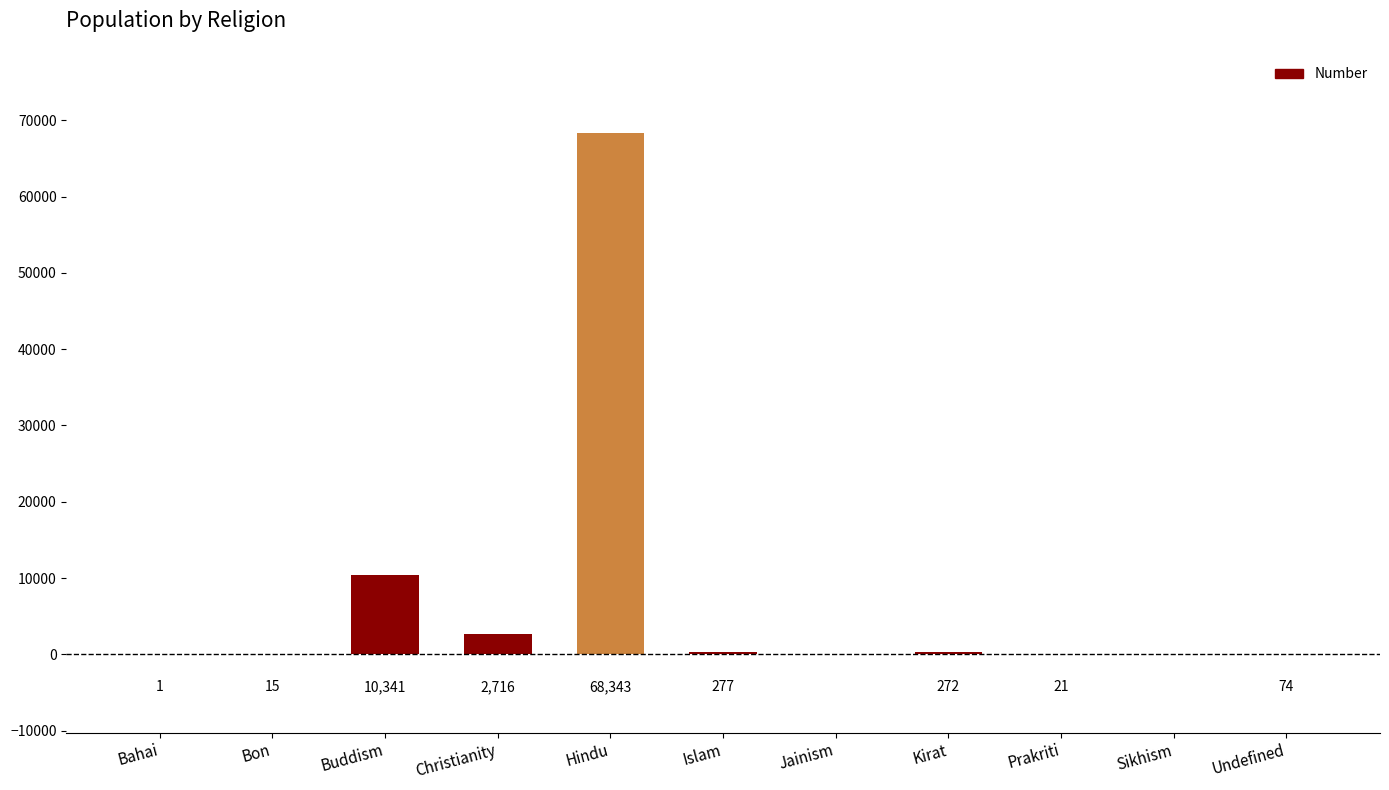

Which has a higher value, Sikhism or Christianity?

Christianity